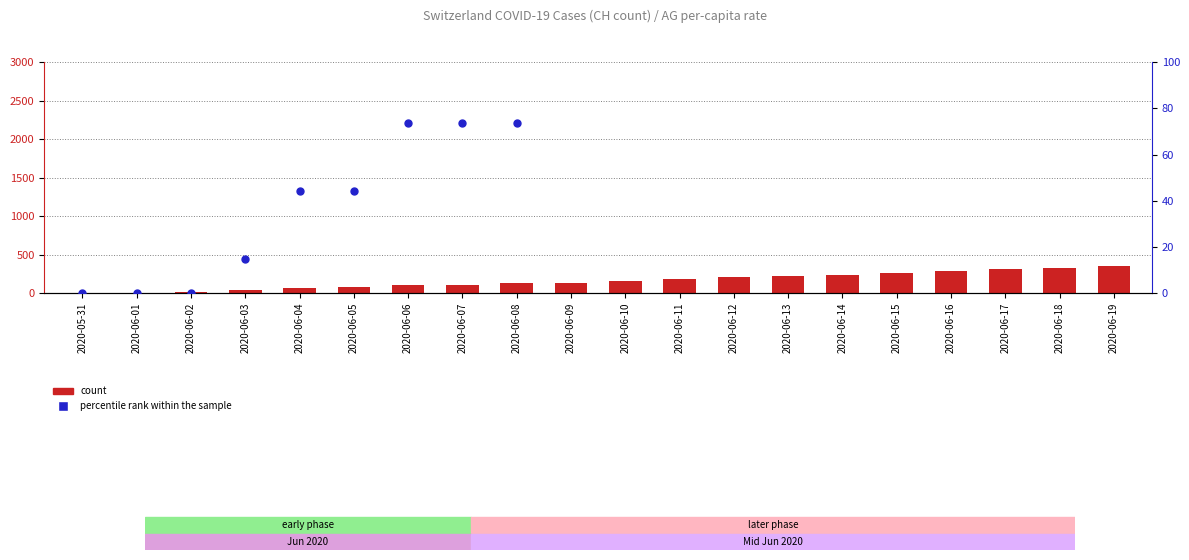

Which series has the widest spread of Y values?

count